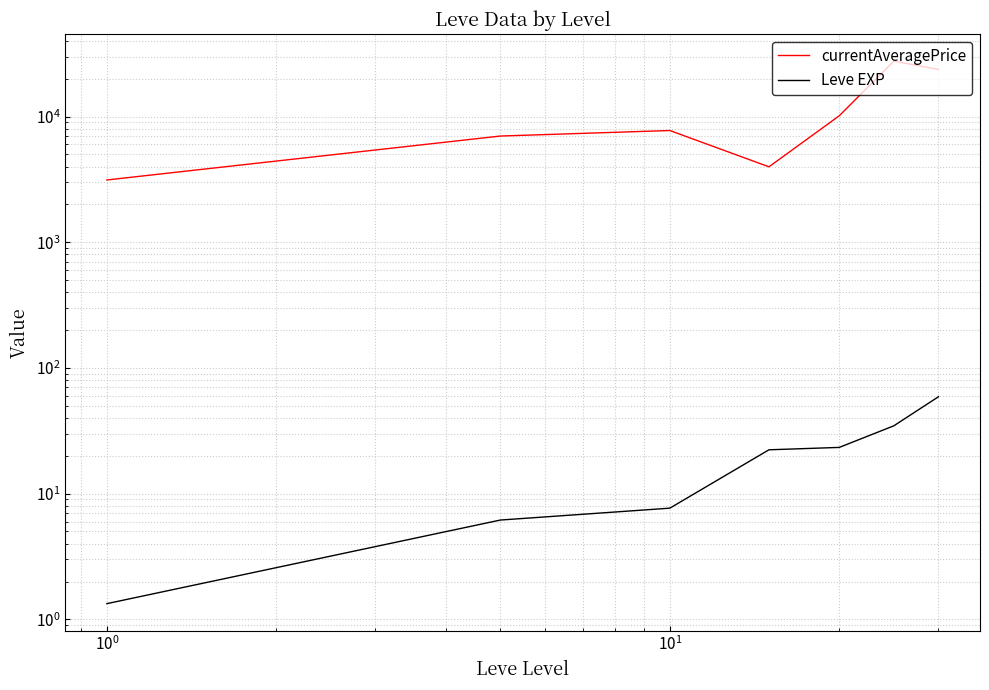

How many data points in Leve EXP are above 22?

4